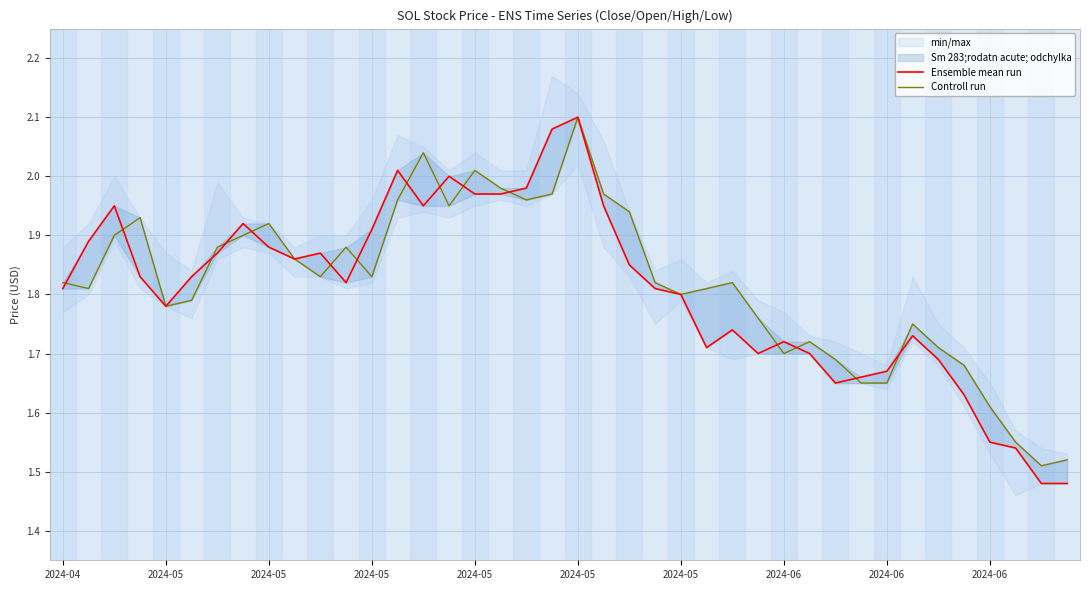

At which category does Controll run reach its first local peak?

2024-05